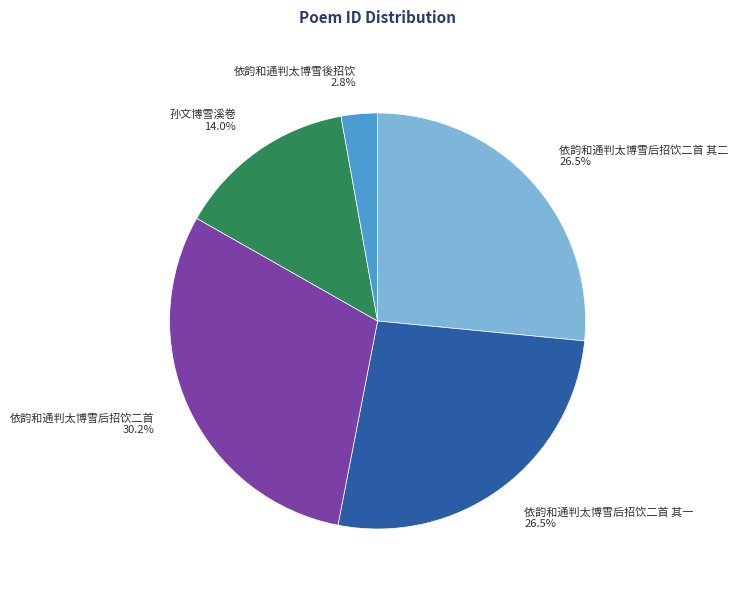

What percentage is NOT represented by 依韵和通判太博雪后招饮二首?

69.8%